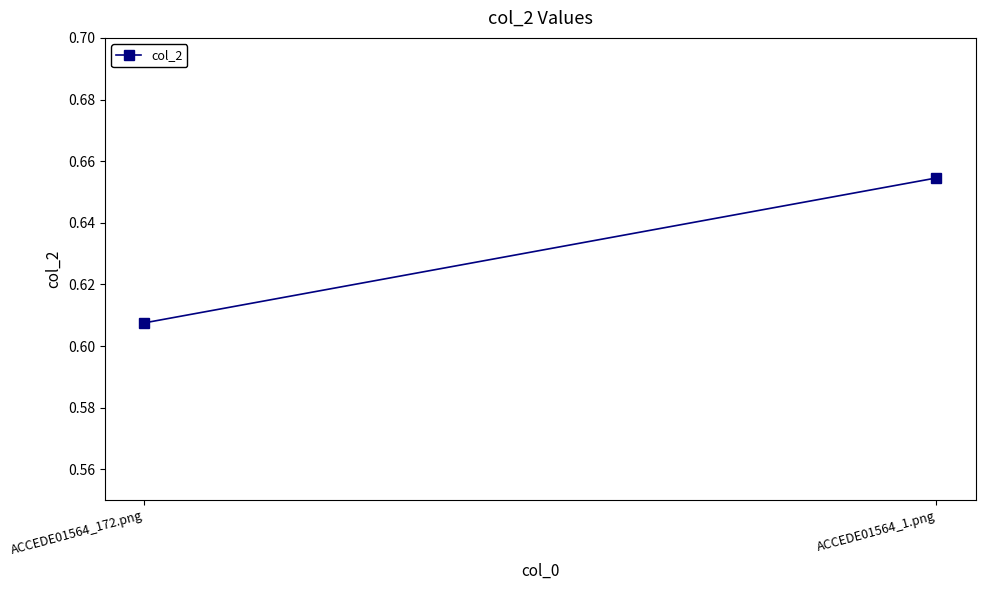

Rank the categories by value from highest to lowest.

ACCEDE01564_1.png, ACCEDE01564_172.png